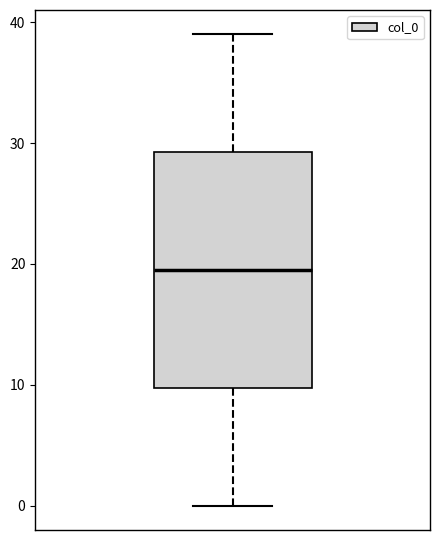

Read this box plot against the y-axis: the position of the median line, the range covered by the box, and the ends of both whiskers. The values are not printed on the chart, so give them approximately, as read against the axis.

median 20, box 10 to 29, whiskers 0 to 39